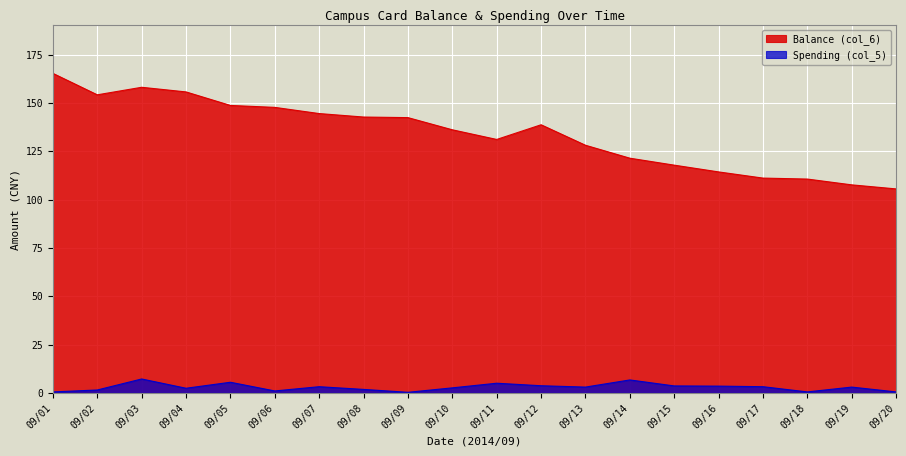

How many lines are shown in the chart?

2